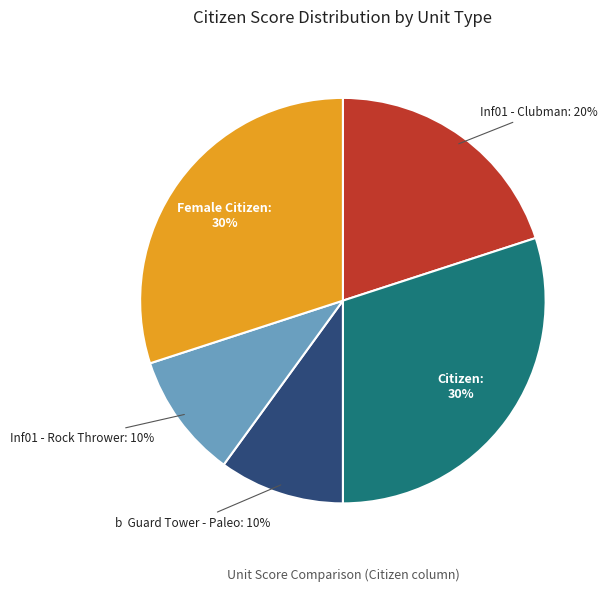

What percentage is the Female Citizen slice, to the nearest percent?

30%